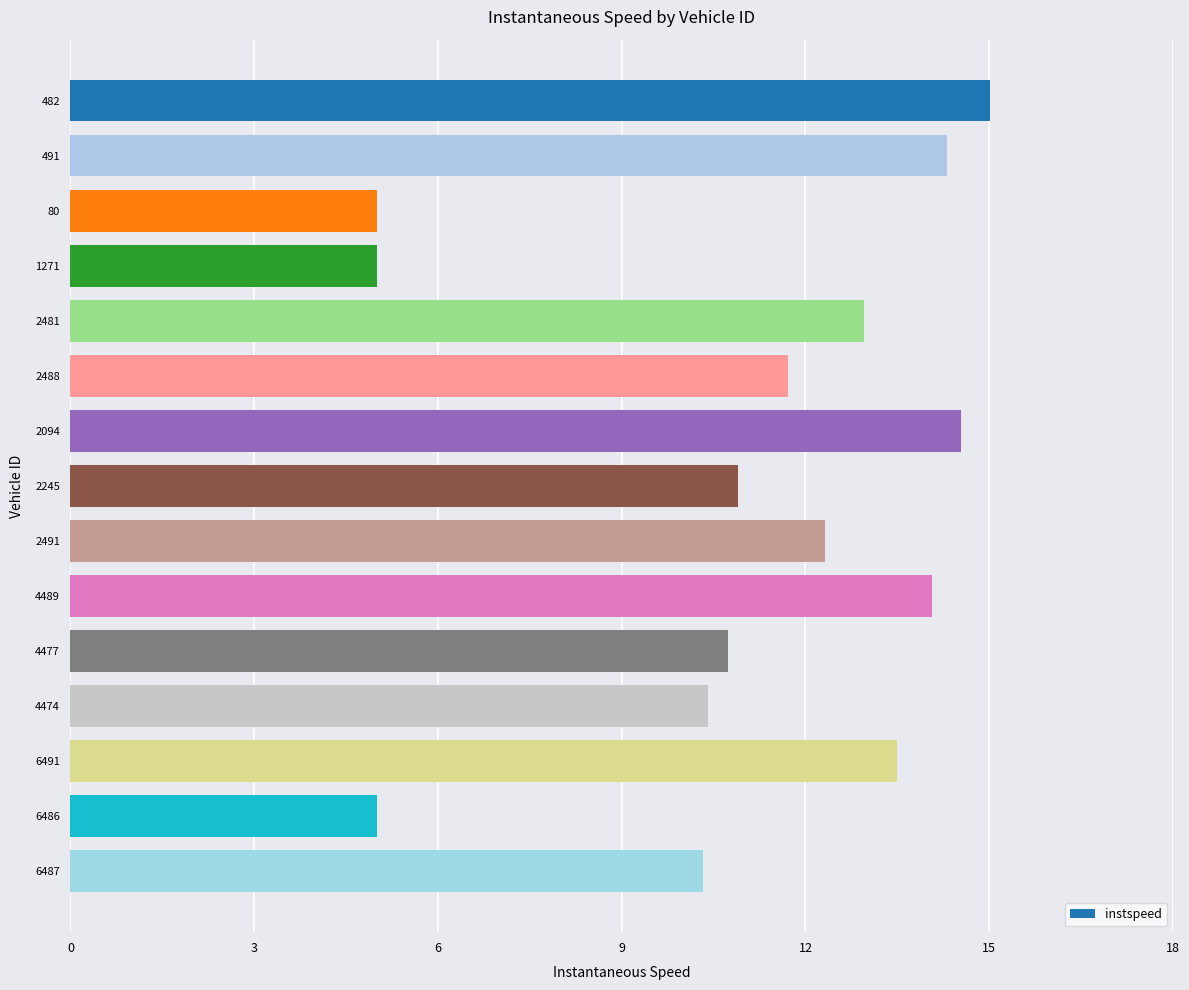

The chart shows a value of 4.1 at 6487. True or false?

False